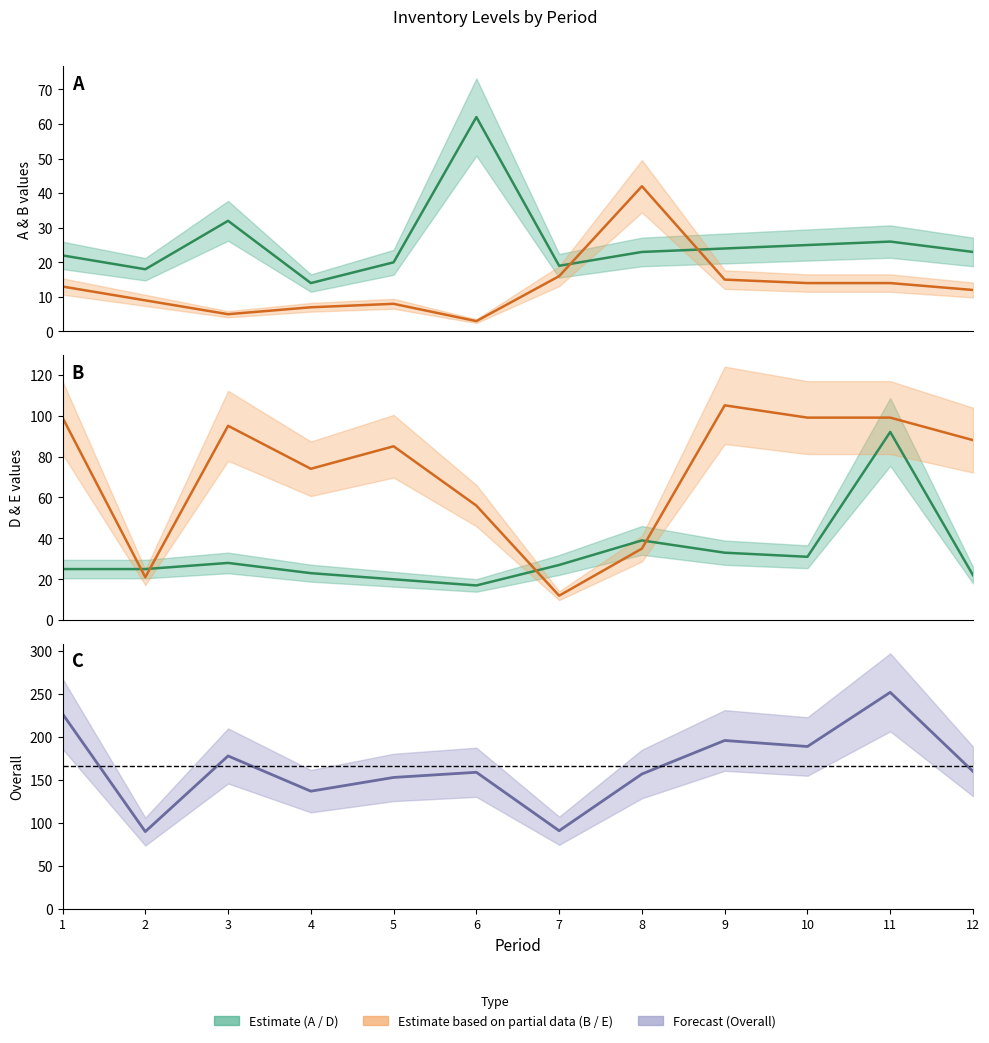

The value of B at 5 is 8. True or false?

True